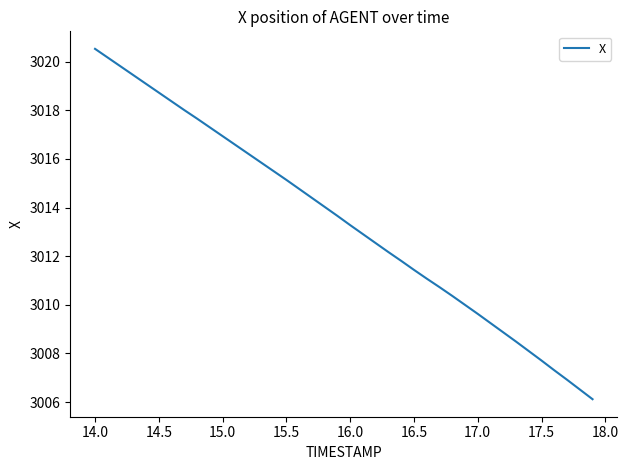

What is the difference between the maximum and minimum values?

14.4